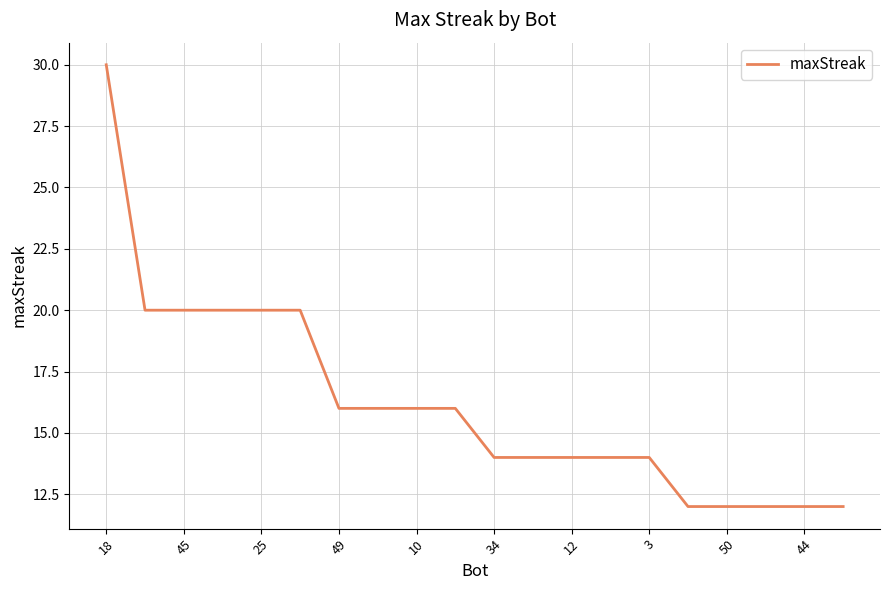

What is the minimum value shown in the chart?

12